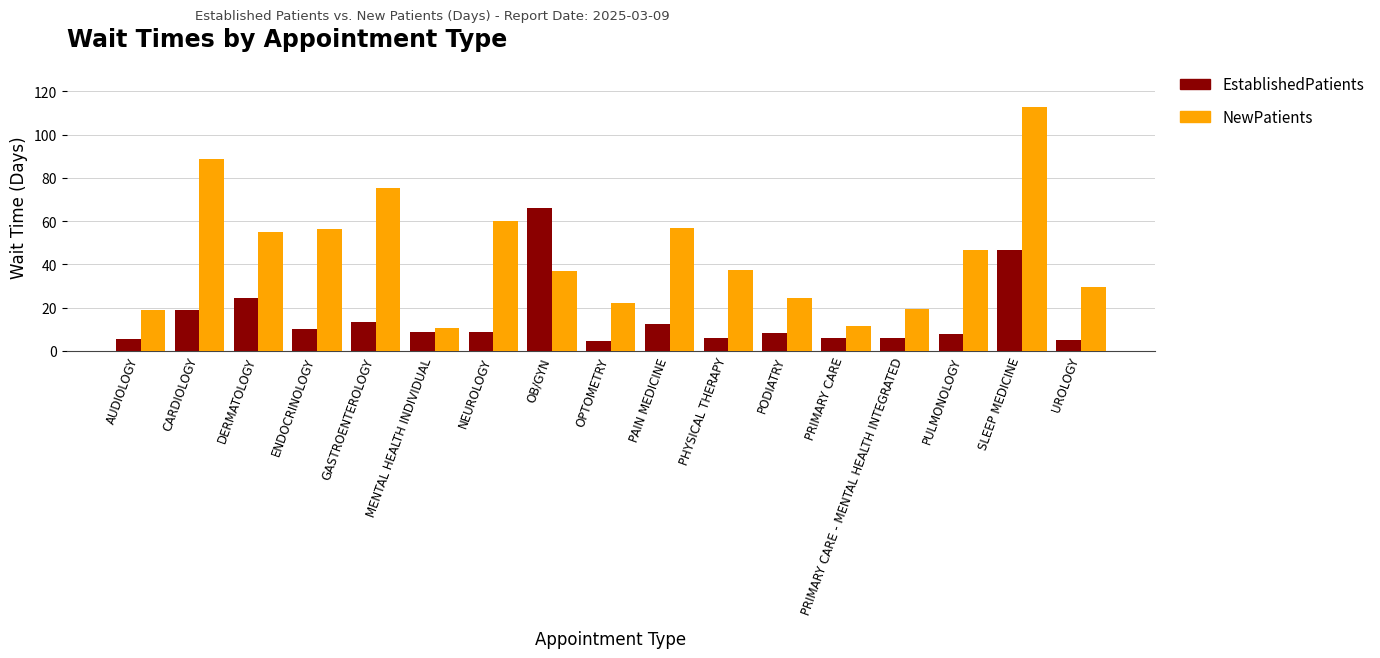

What is the sum of the EstablishedPatients values at CARDIOLOGY and PRIMARY CARE?

24.8